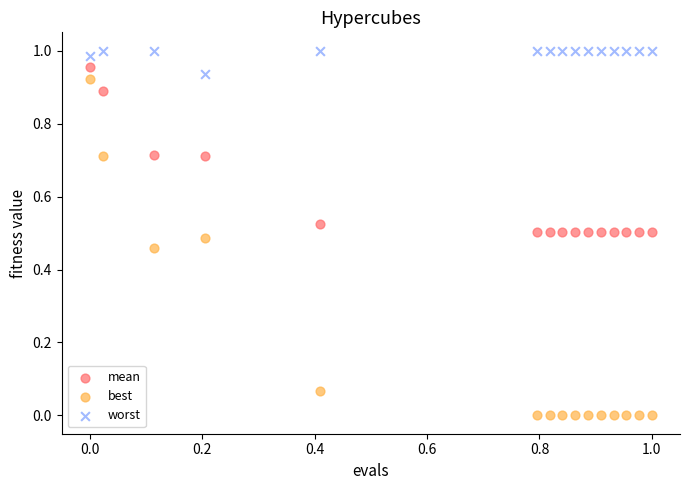

Which series reaches the minimum Y coordinate?

best